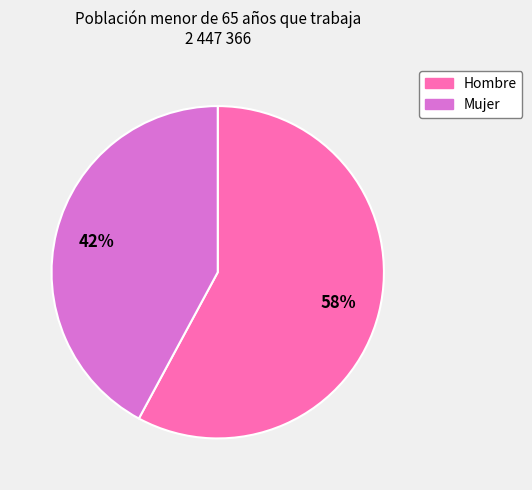

To the nearest percent, what is the combined percentage of Mujer and Hombre?

100%